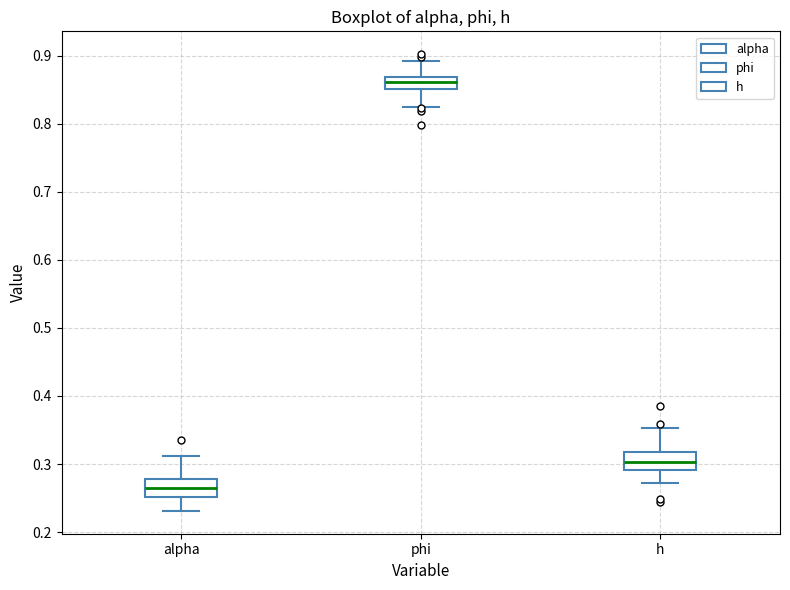

Reading left to right, transcribe this box plot: for each box, give where its median line is, the range the box spans, and where its two whiskers end, as read against the y-axis. The values are not printed on the chart, so give them approximately, as read against the axis.

alpha: median 0.26, box 0.25 to 0.28, whiskers 0.23 to 0.31
phi: median 0.86, box 0.85 to 0.87, whiskers 0.82 to 0.89
h: median 0.30, box 0.29 to 0.32, whiskers 0.27 to 0.35